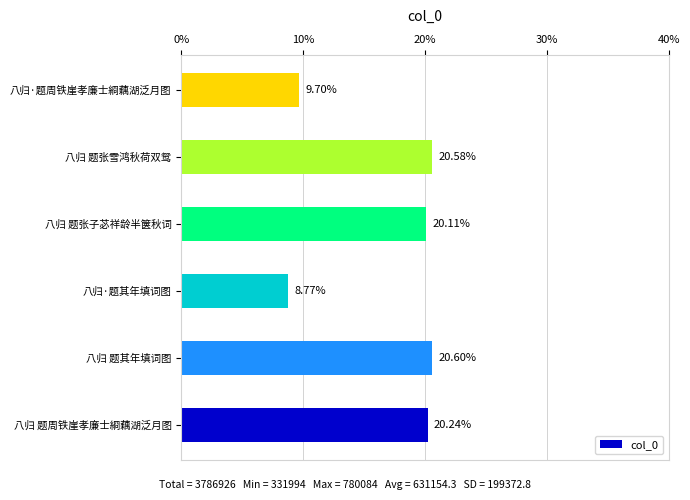

Which has a higher value, 八归 题张子苾祥龄半箧秋词 or 八归·题其年填词图?

八归 题张子苾祥龄半箧秋词